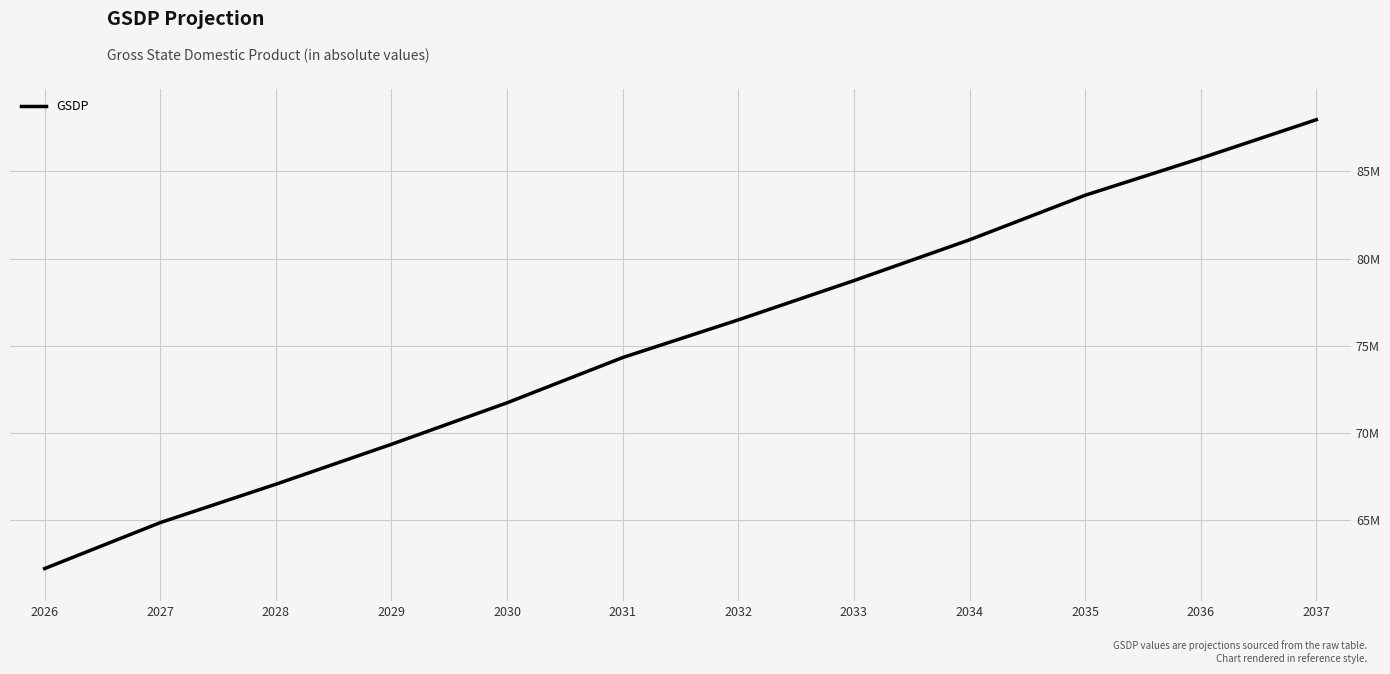

Rank the categories by value from highest to lowest.

2037, 2036, 2035, 2034, 2033, 2032, 2031, 2030, 2029, 2028, 2027, 2026